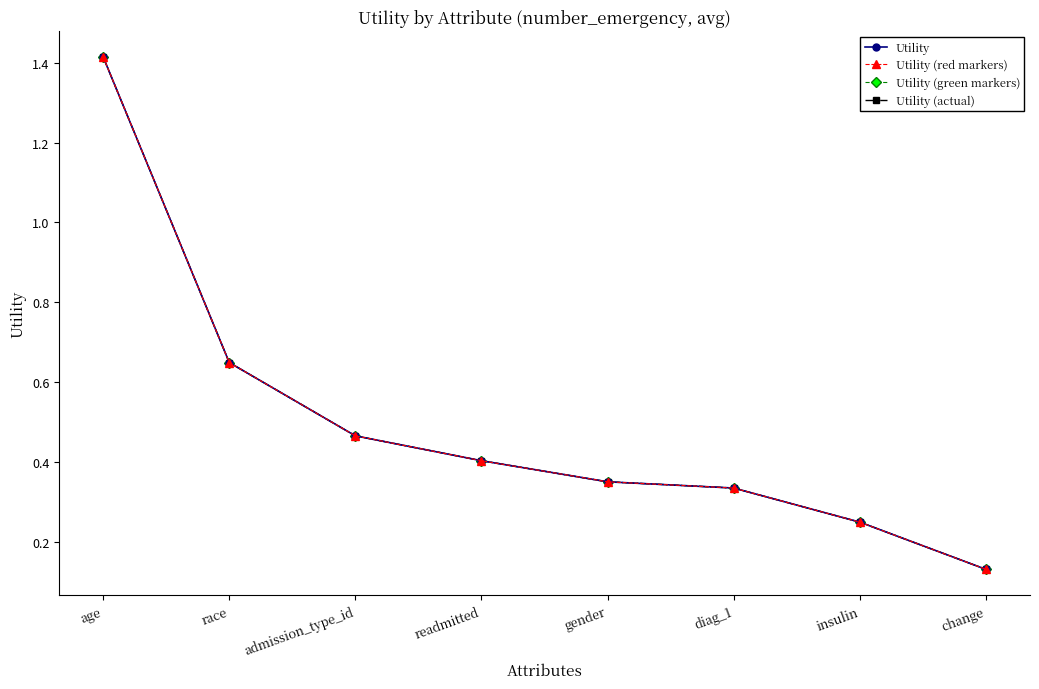

Read the Utility value at diag_1.

0.3